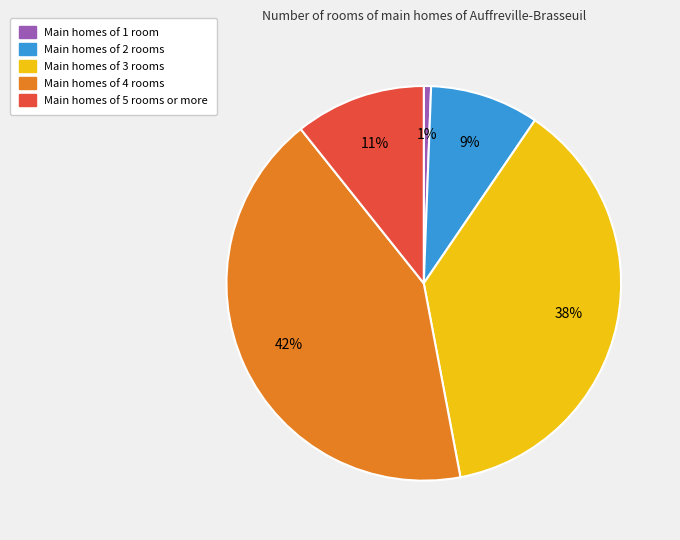

True or false: Main homes of 4 rooms accounts for 42% of the total.

True